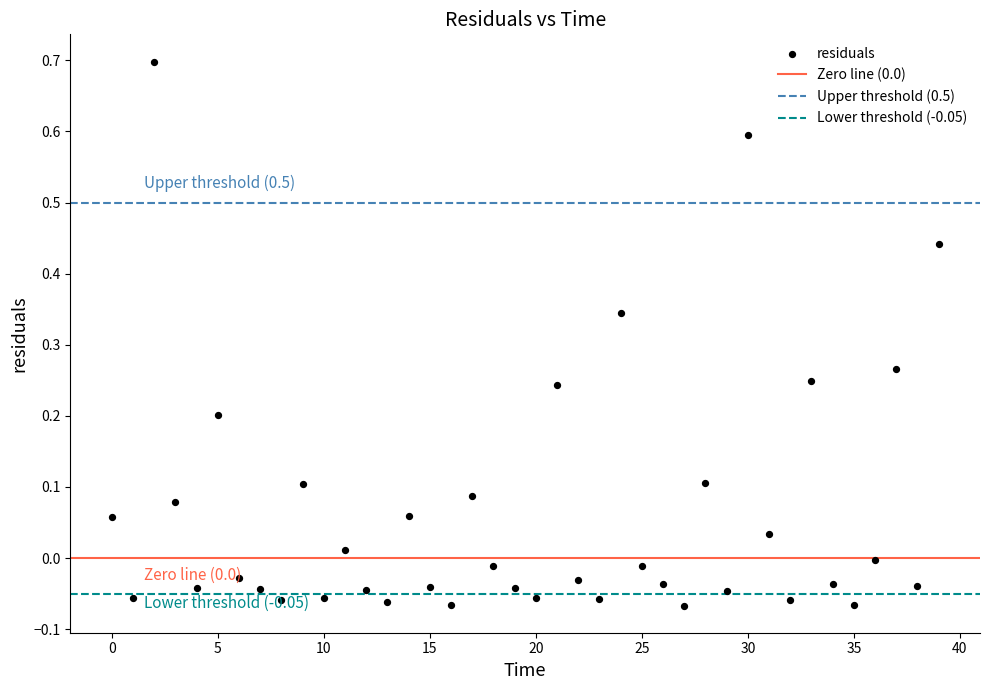

What is the range of Y values (max minus min)?

0.8